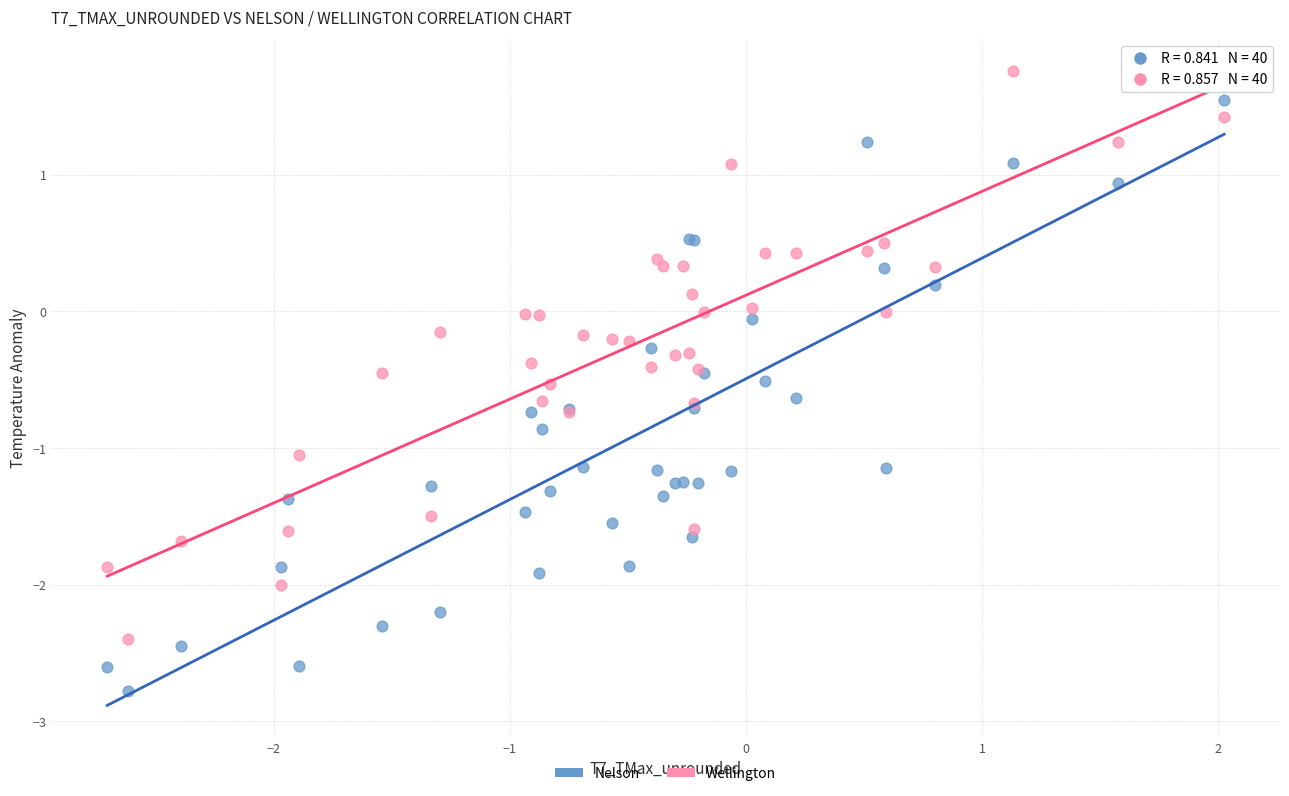

What is the X range (max minus min) for the scatter plot?

4.7